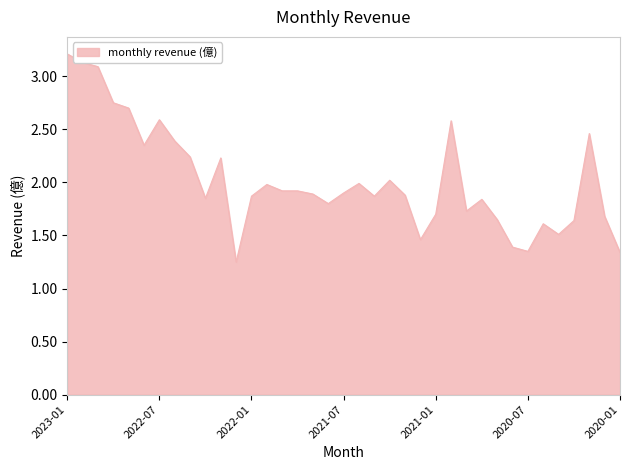

What is the difference between the maximum and minimum values?

2.0